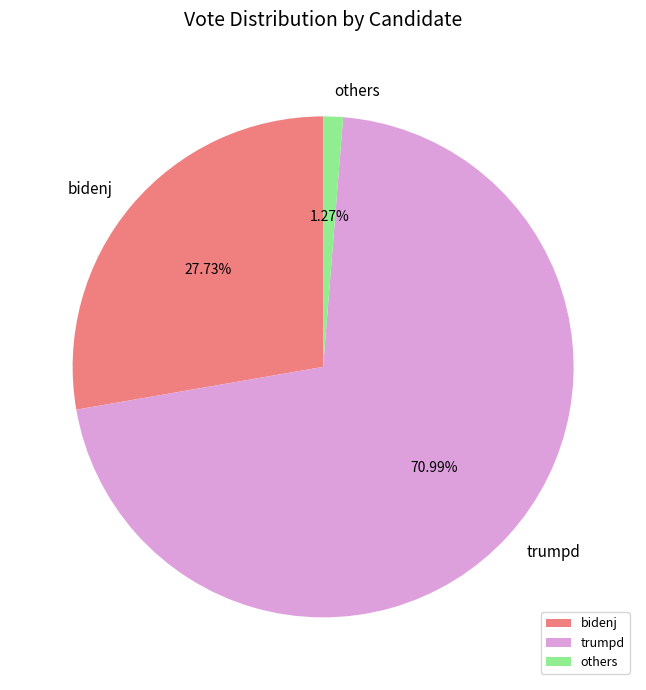

To the nearest percent, what is the difference between the largest and smallest slice percentages?

70%